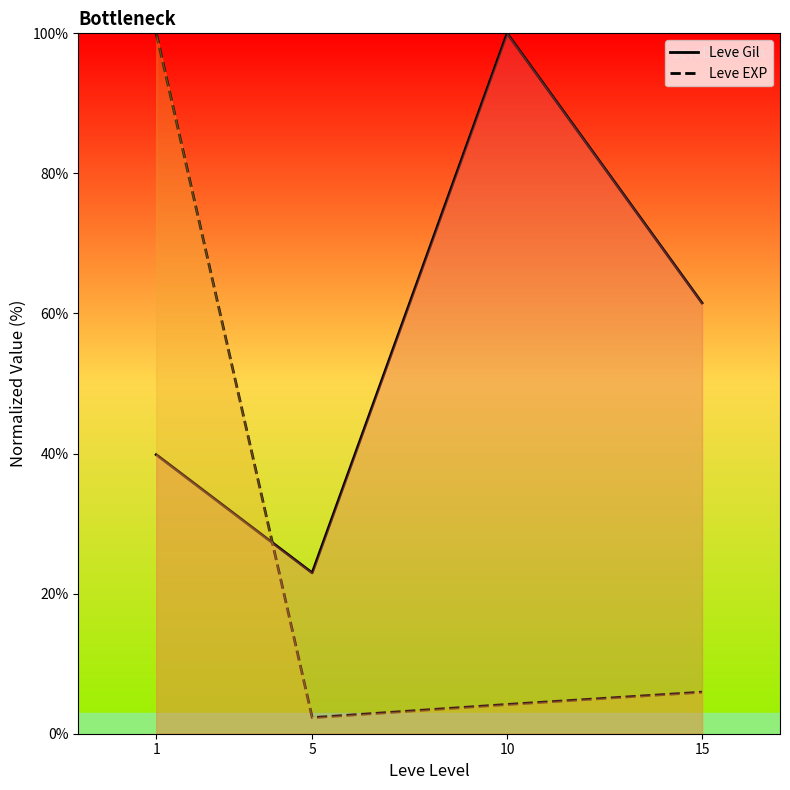

True or false: Leve Gil has a value of 101.4 at 15.

False